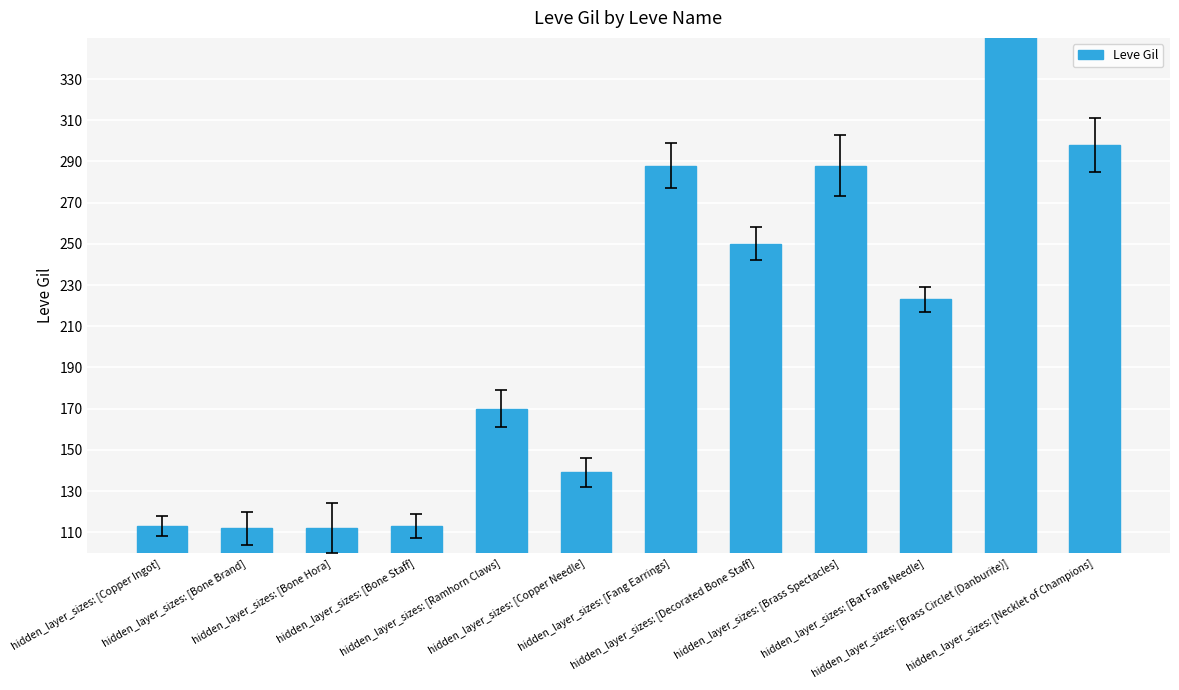

What position from the right is hidden_layer_sizes: [Bone Brand]?

11